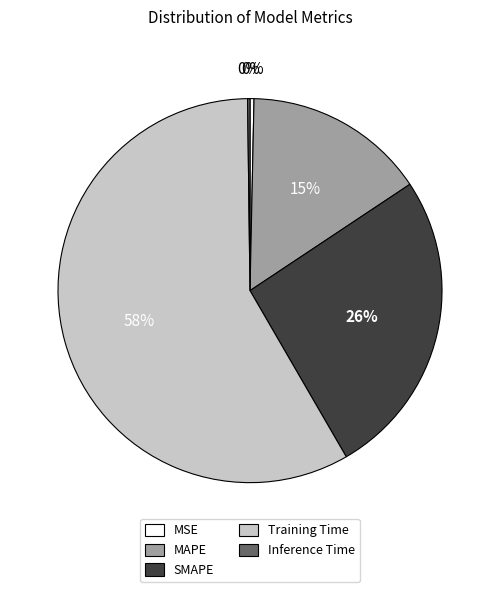

Which category has the biggest portion of the pie?

Training Time